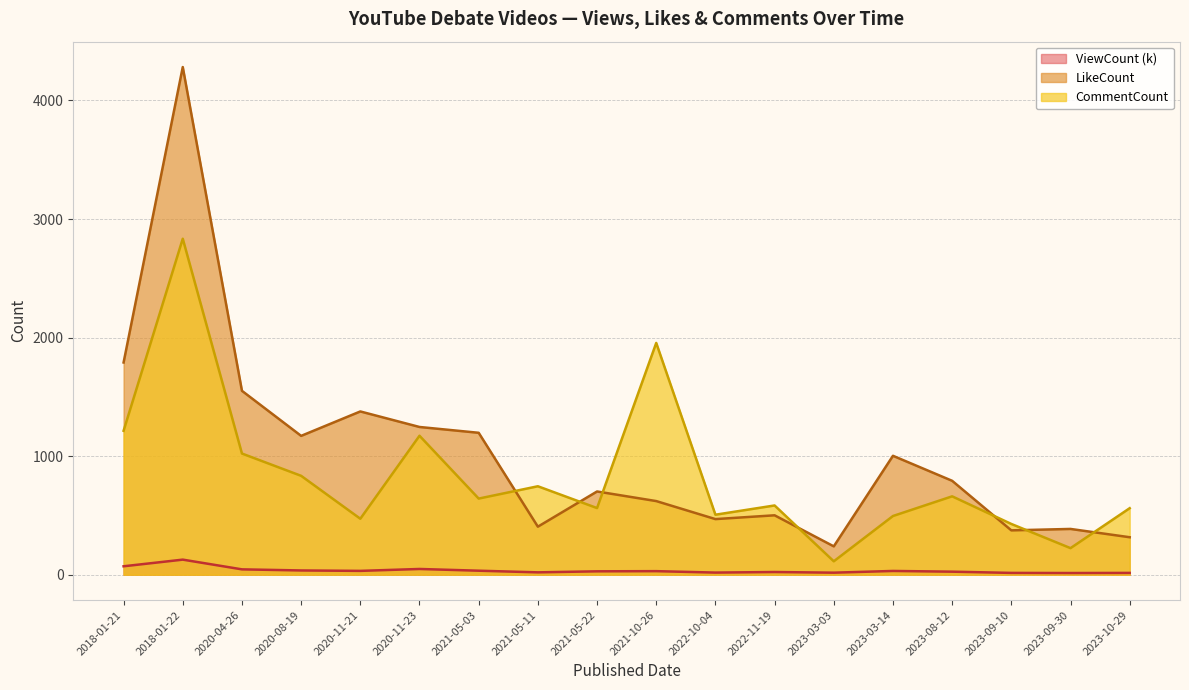

Which series ends up on top after the final intersection of CommentCount and LikeCount?

CommentCount